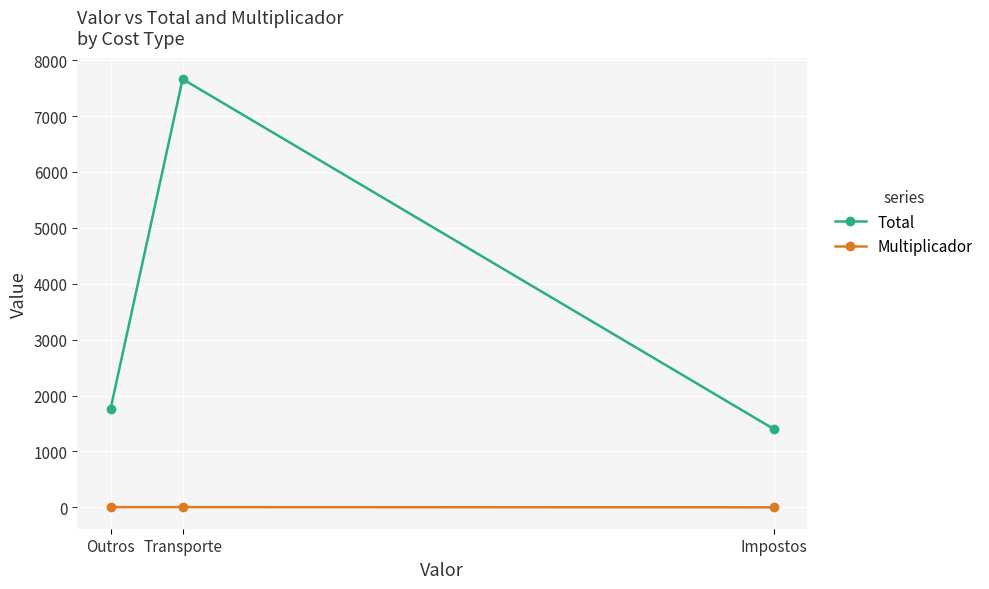

Is it true that Multiplicador equals 4.0 at Transporte?

True